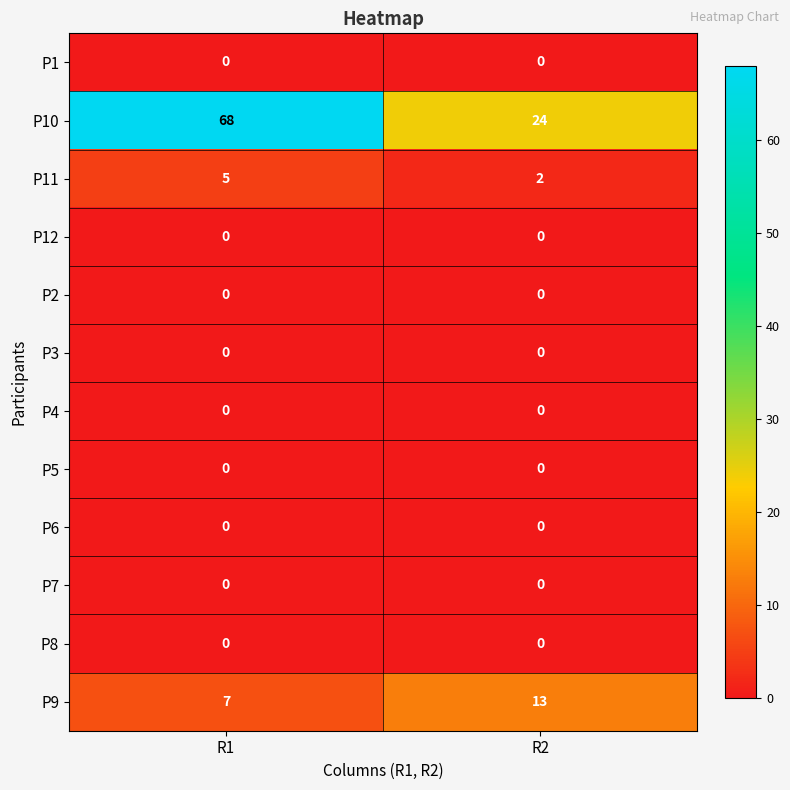

Reading left to right, list all the values displayed in this chart.

P1: 0	0
P10: 68	24
P11: 5	2
P12: 0	0
P2: 0	0
P3: 0	0
P4: 0	0
P5: 0	0
P6: 0	0
P7: 0	0
P8: 0	0
P9: 7	13